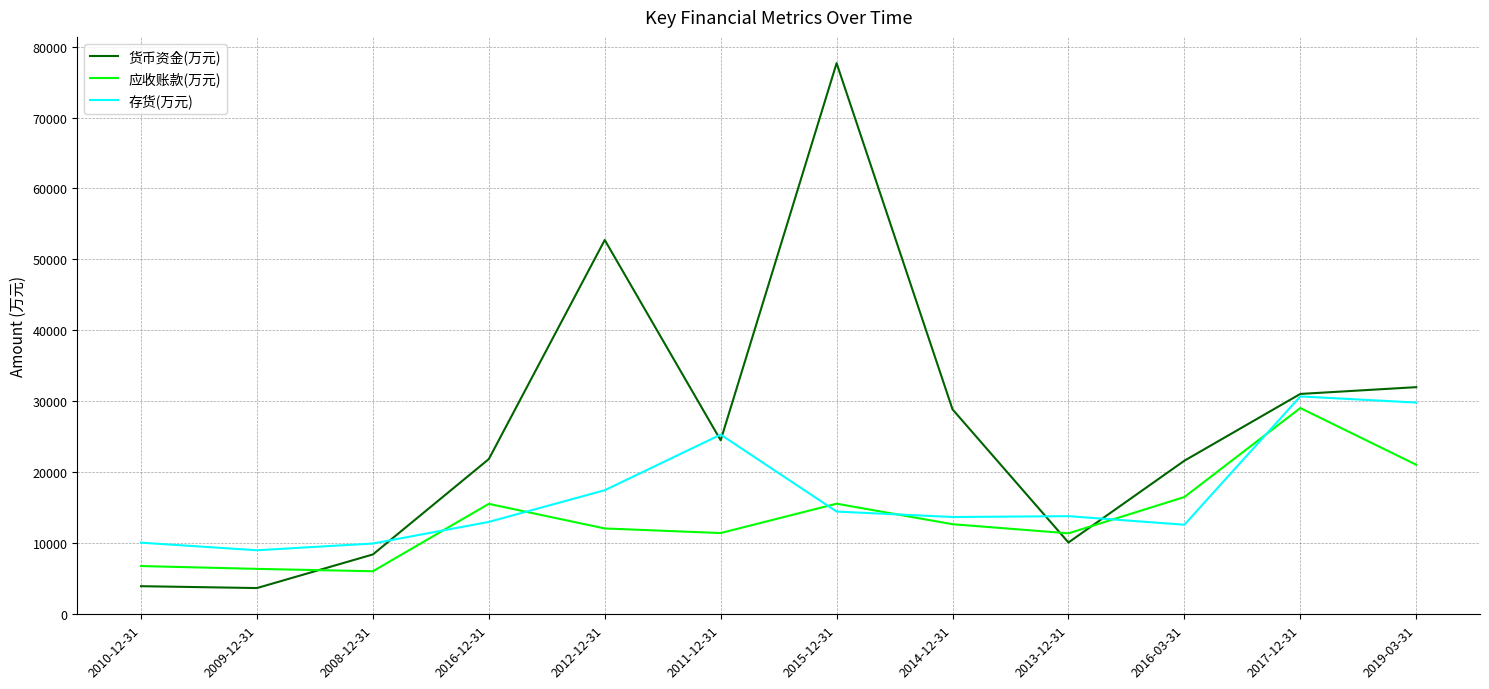

Where is the first local maximum for 存货(万元)?

2011-12-31